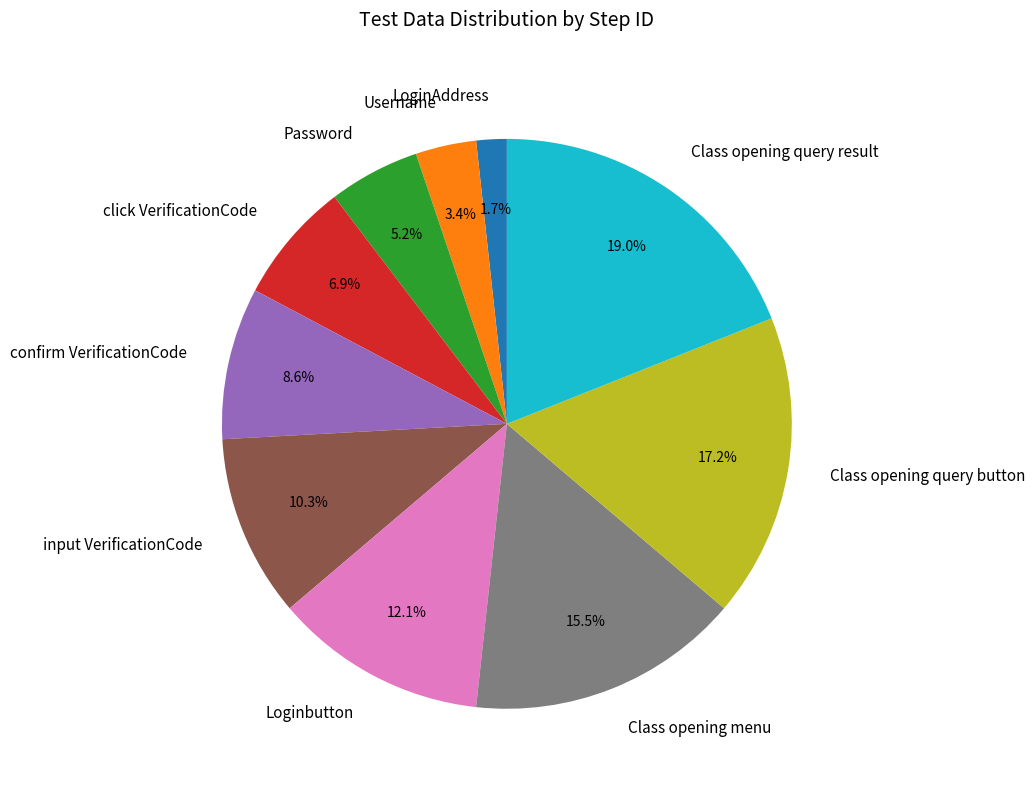

Which category has the biggest portion of the pie?

Class opening query result